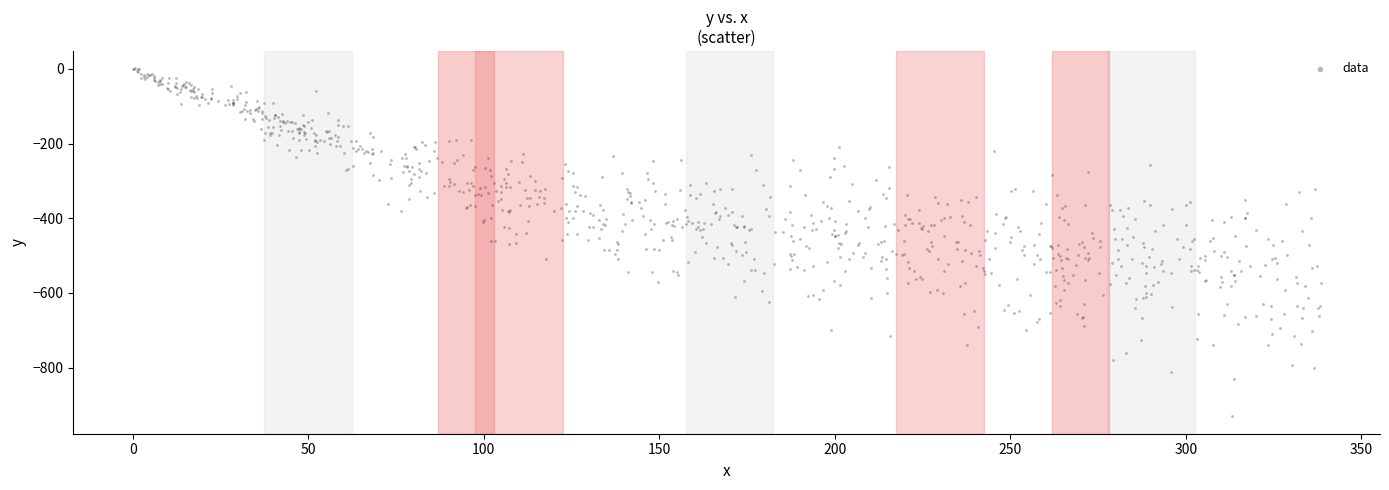

What is the range of Y values (max minus min)?

932.1